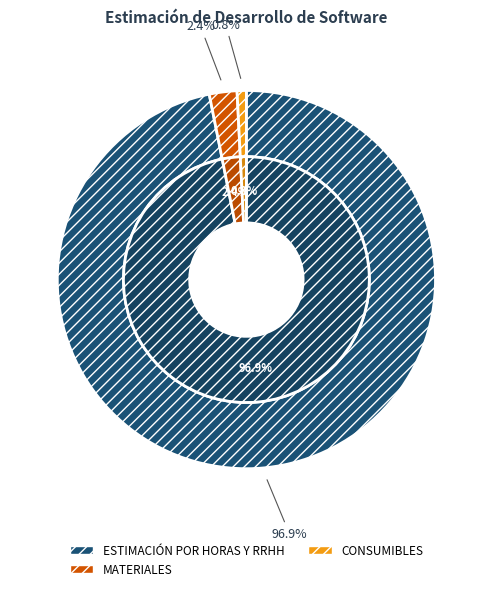

What percentage is the CONSUMIBLES slice, to the nearest percent?

1%